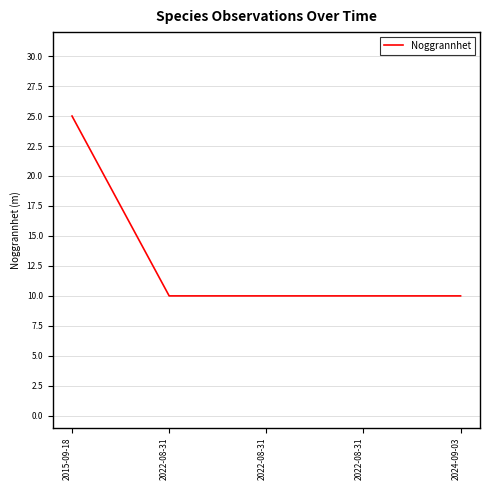

How many series are shown in this chart?

1